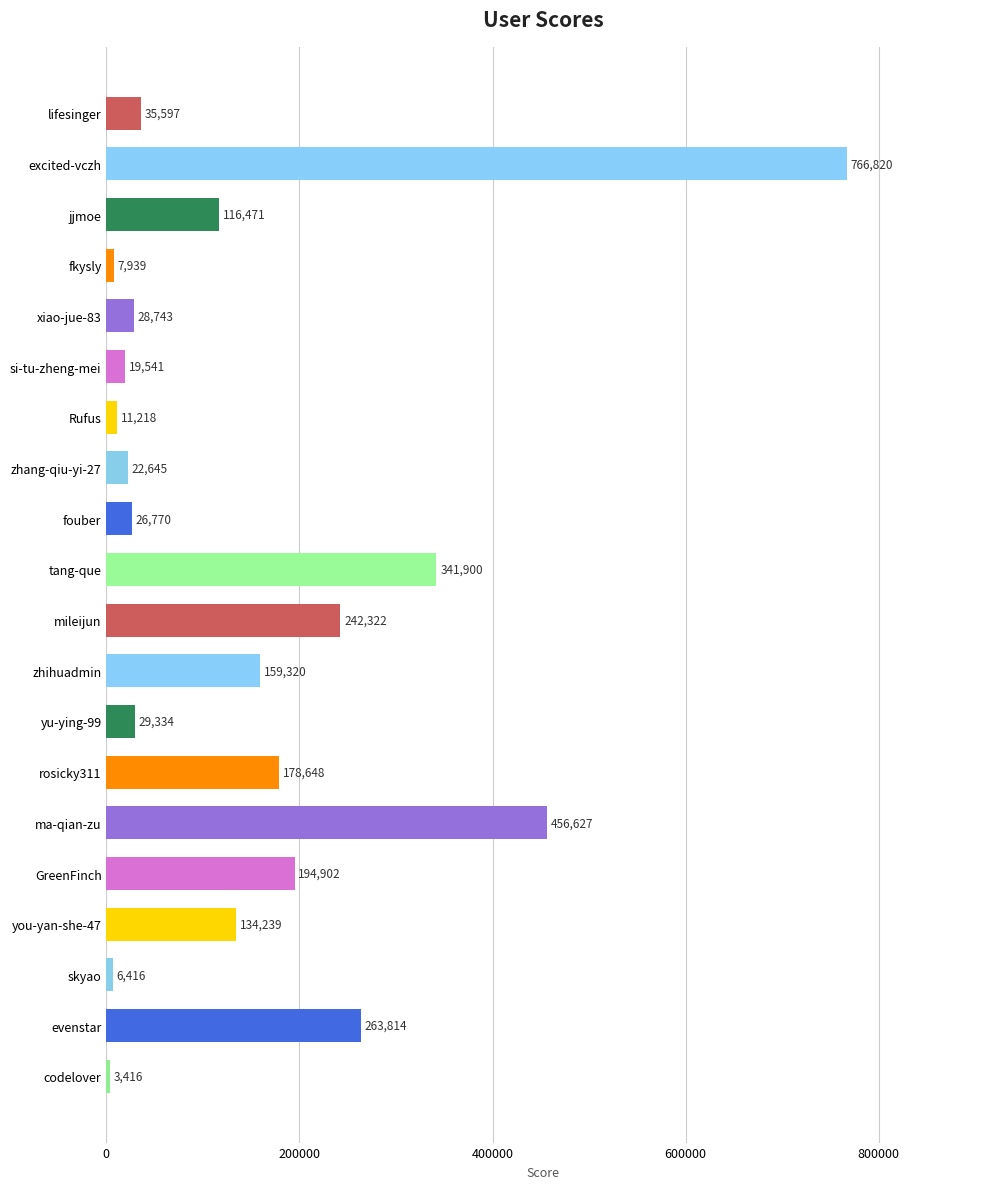

At which category does the chart reach its peak across all series?

excited-vczh